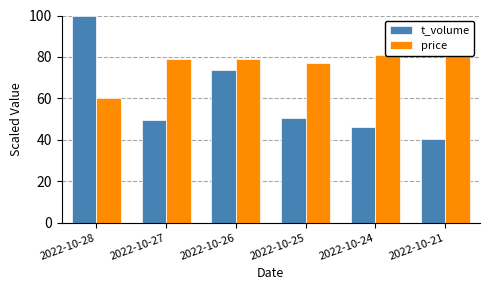

Rank the categories by t_volume value from highest to lowest.

2022-10-28, 2022-10-26, 2022-10-25, 2022-10-27, 2022-10-24, 2022-10-21